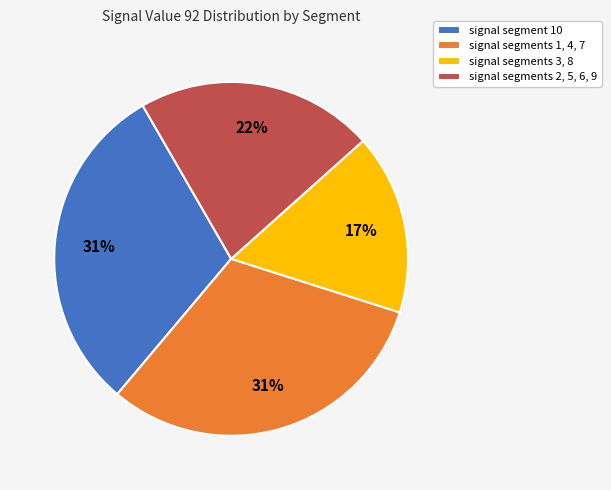

Is there any slice that represents more than half of the pie?

No